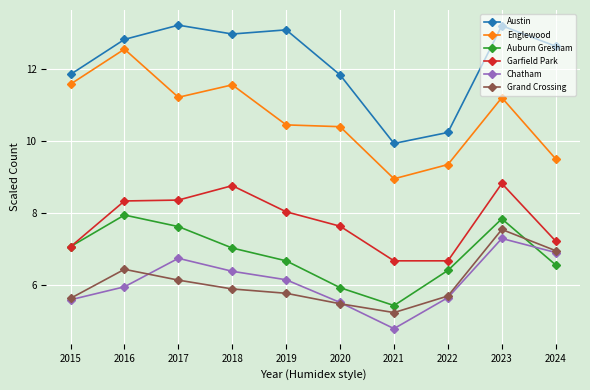

Which category has the lowest value in the Austin series?

2021